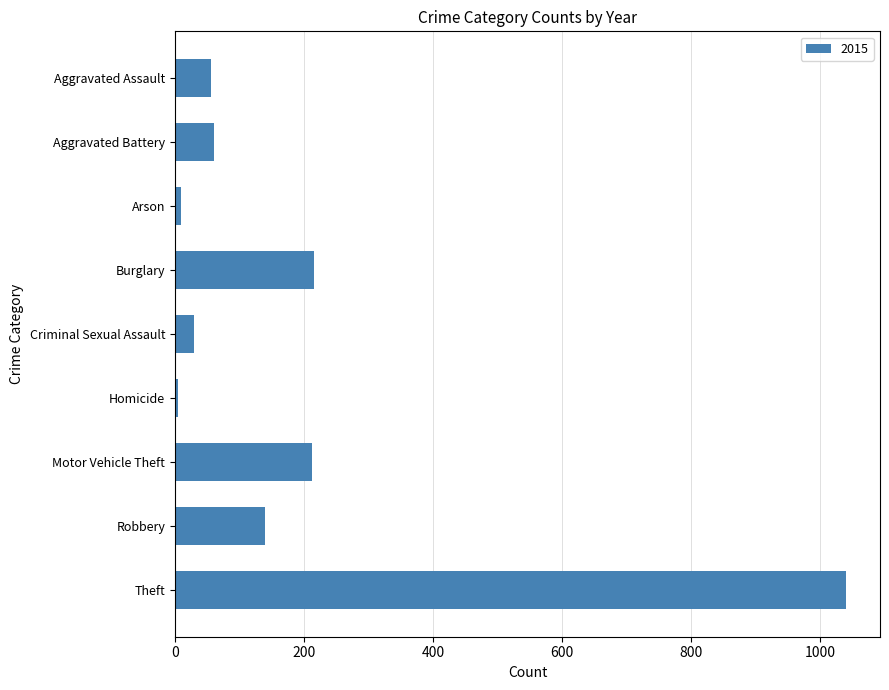

What is the ratio of the value at Burglary to the value at Aggravated Battery?

3.6